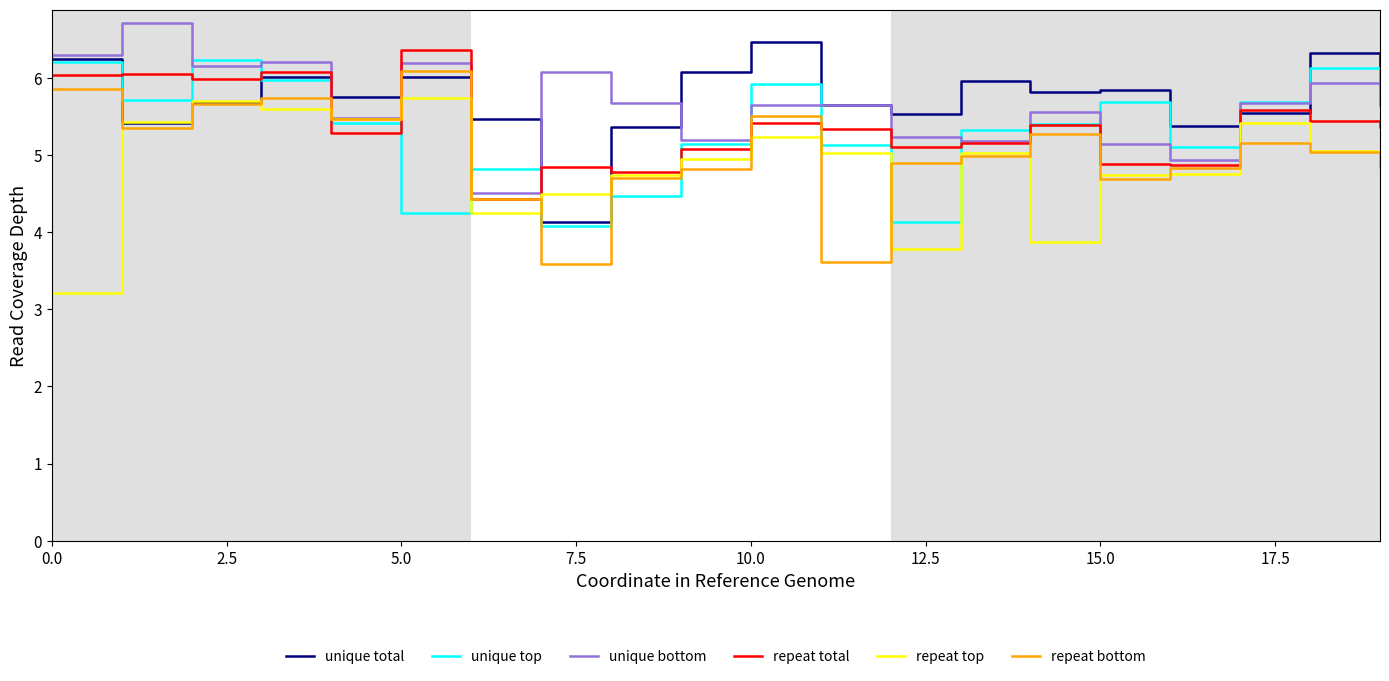

What is the minimum value shown in the chart?

3.2